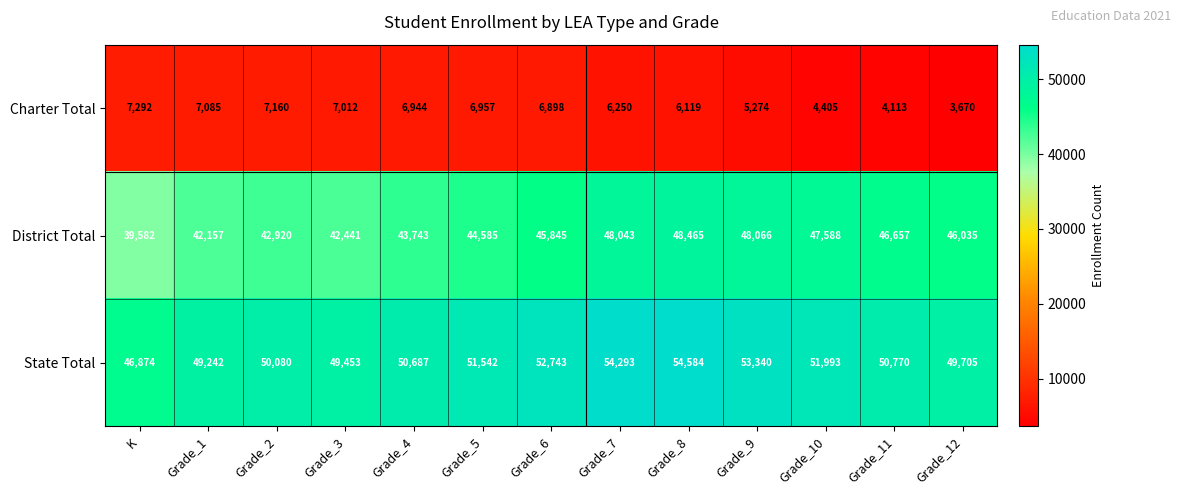

What is the difference between the District Total values at Grade_9 and Grade_2?

5146